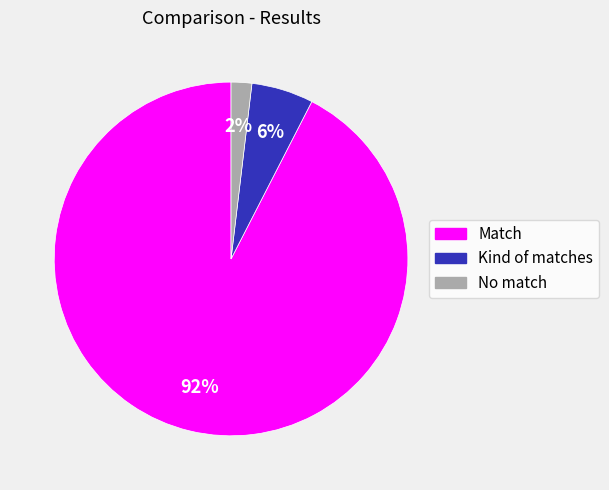

To the nearest percent, what is the combined percentage of Kind of matches and Match?

98%